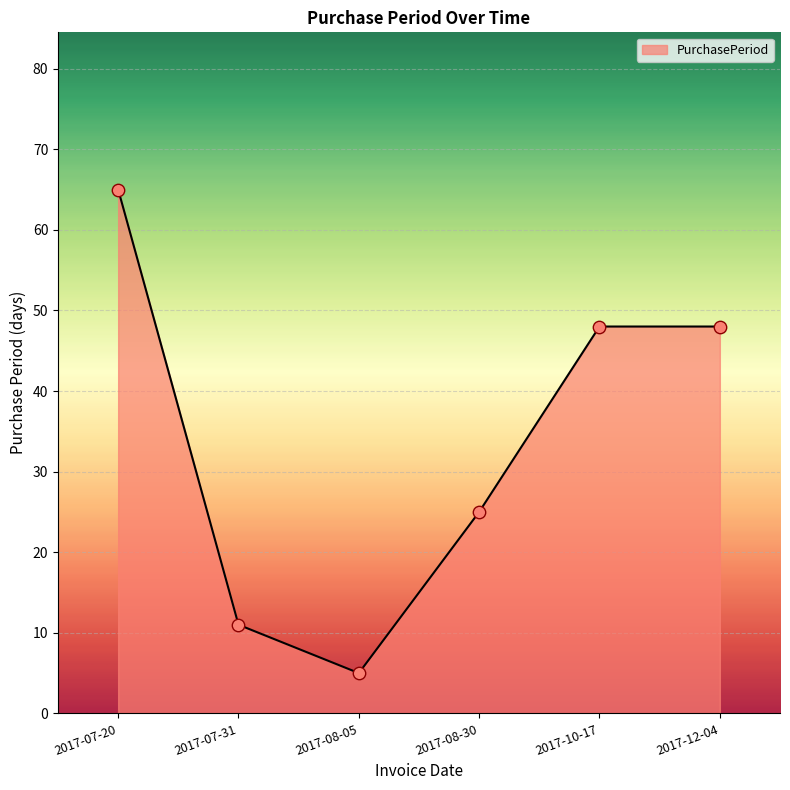

What is the change in value from 2017-07-20 to 2017-10-17?

-17